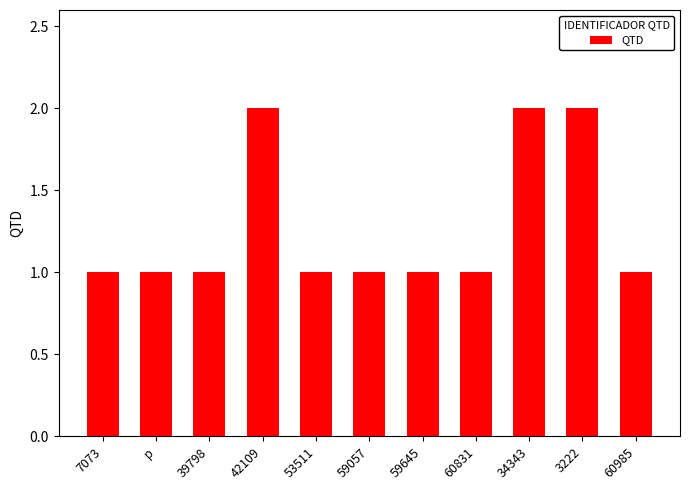

Reading left to right, extract all data points from this chart.

1	1	1	2	1	1	1	1	2	2	1